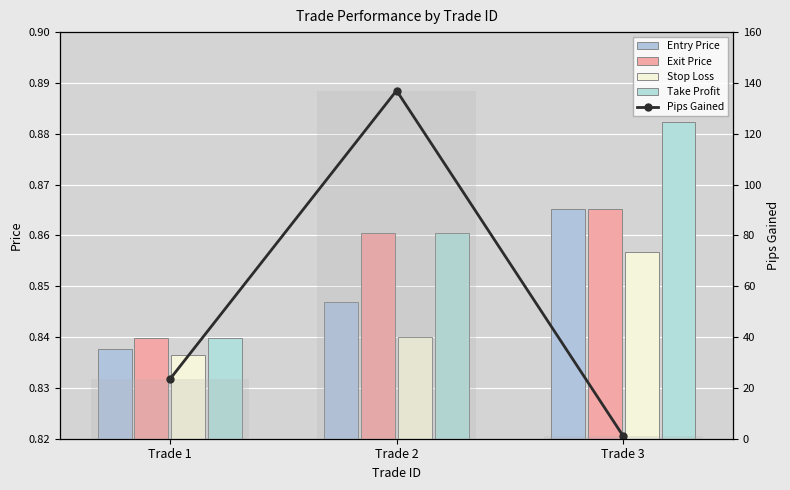

What is the spread (max minus min) of values at Trade 3?

0.1